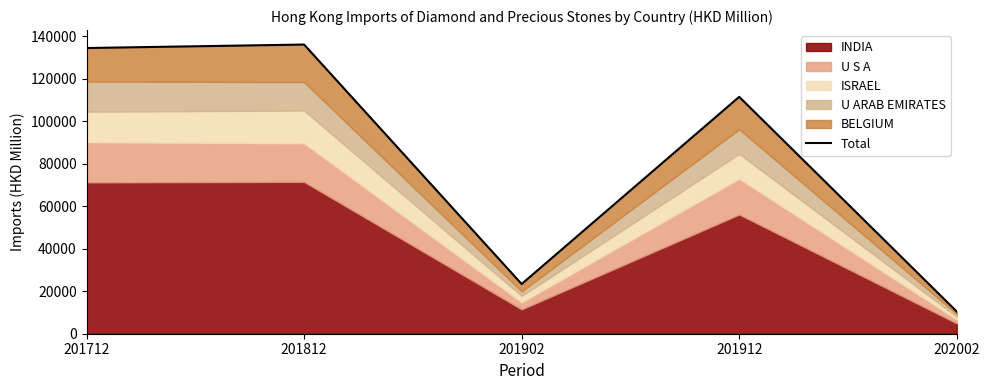

True or false: the data shows 4162.1 at 202002.

False